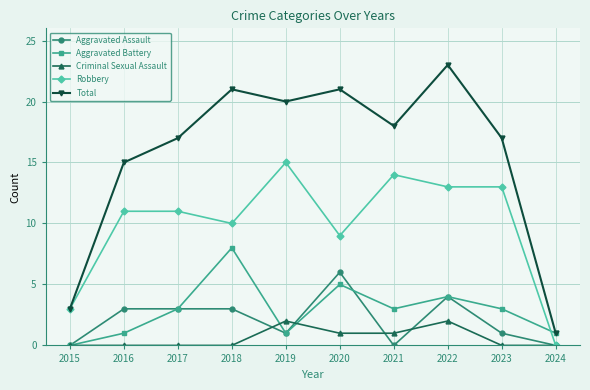

What is the sum of the Aggravated Assault values at 2022 and 2023?

5